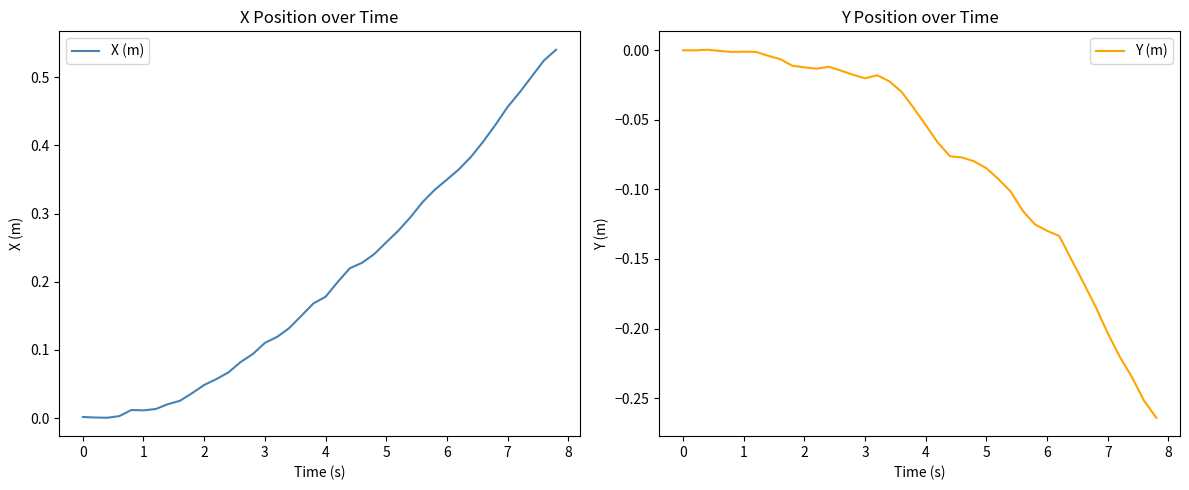

True or false: Y (m) and X (m) intersect in this chart.

False